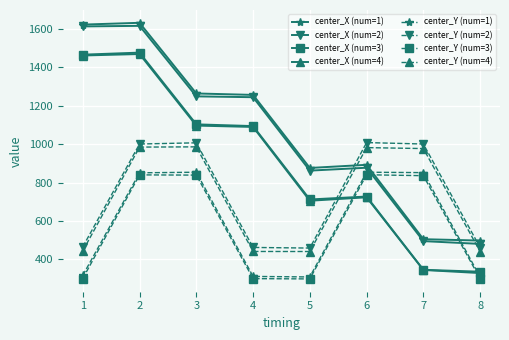

What is the maximum value shown in the chart?

1632.7